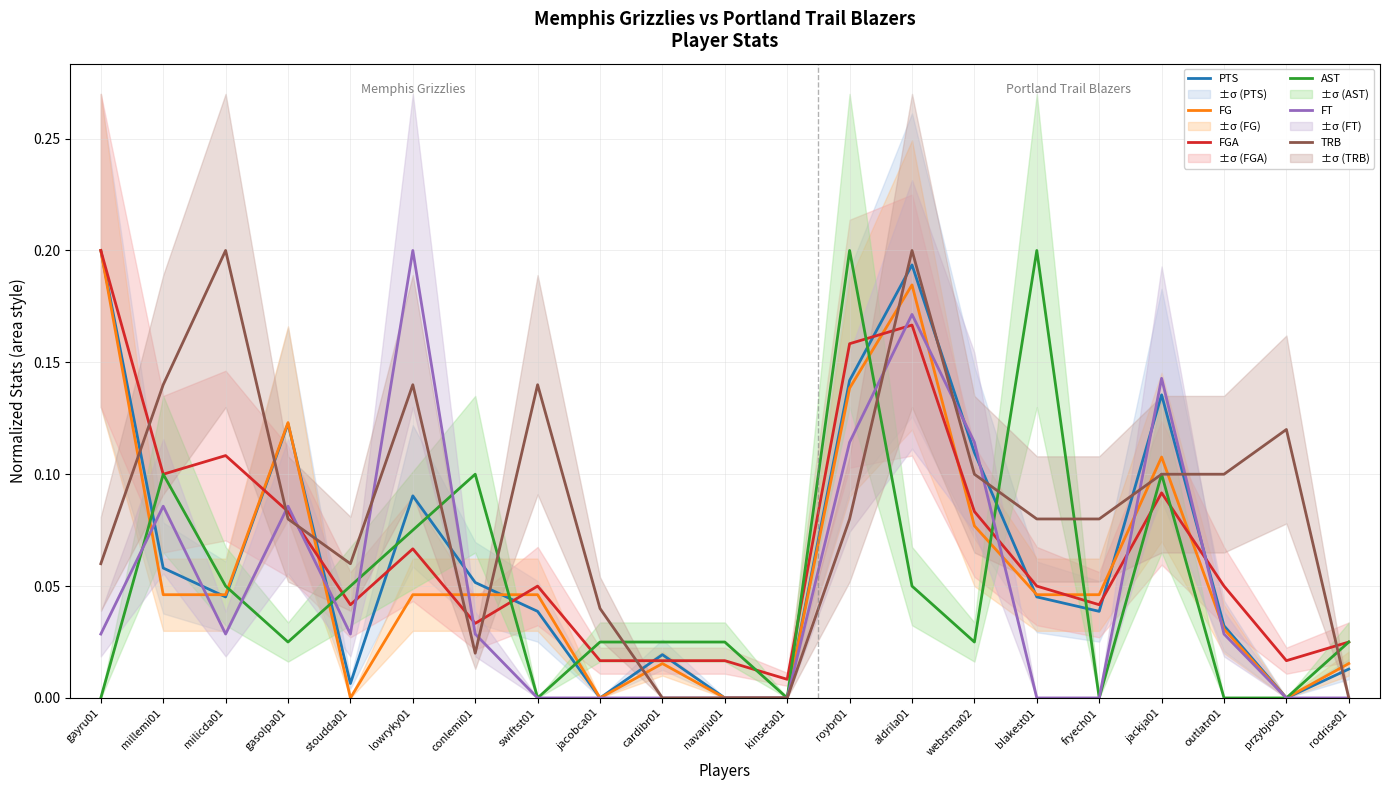

Is it true that FT equals 0.0 at przybjo01?

True